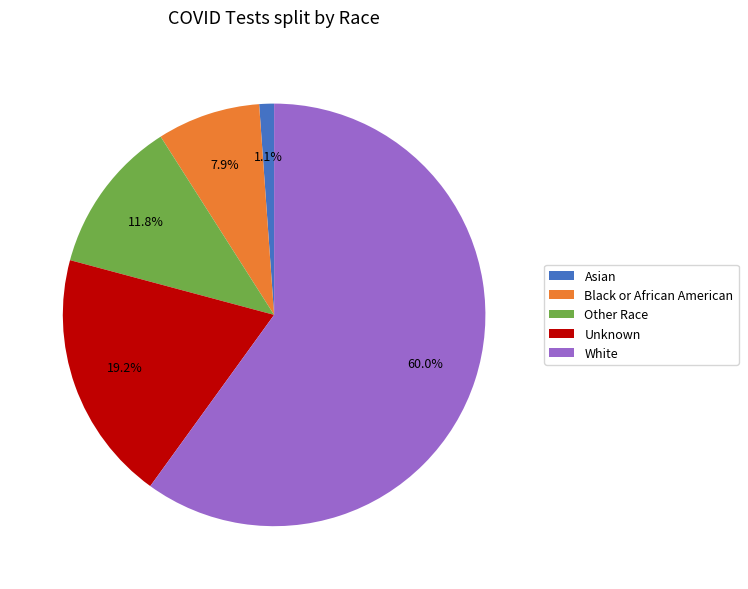

Is it true that Black or African American is 8% of the pie?

True